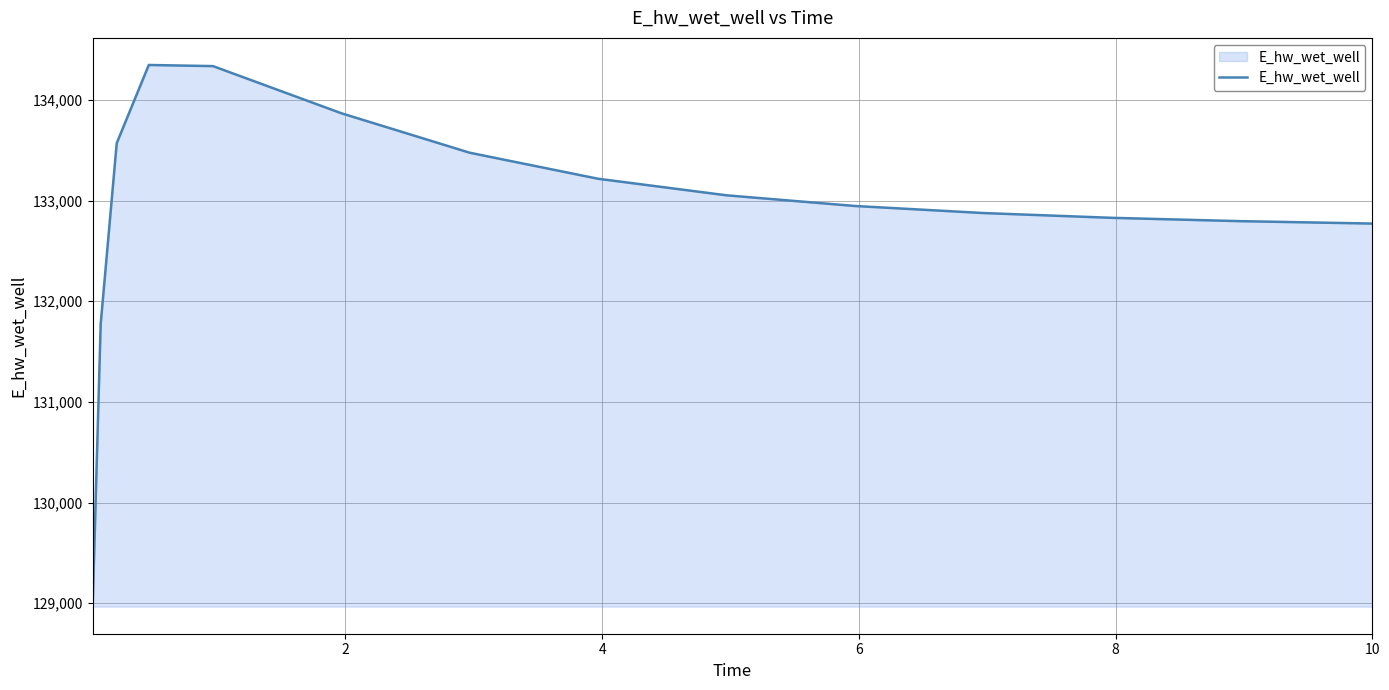

What is the maximum value shown in the chart?

134347.4